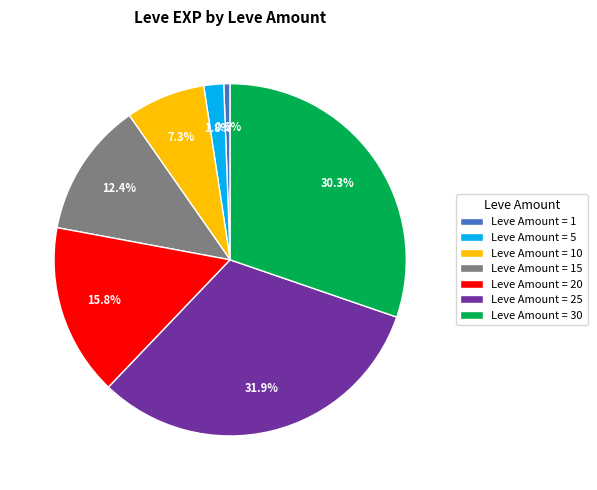

Which has a higher value, Leve Amount = 25 or Leve Amount = 1?

Leve Amount = 25